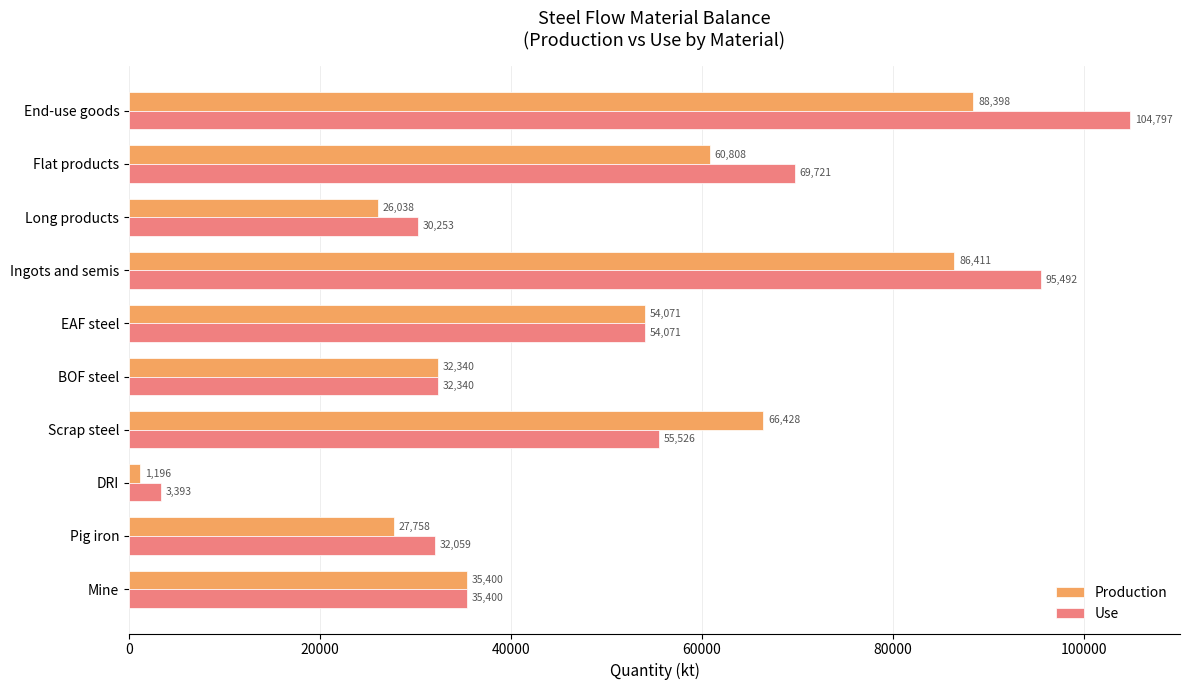

What is the total value across all series at Mine?

70800.0